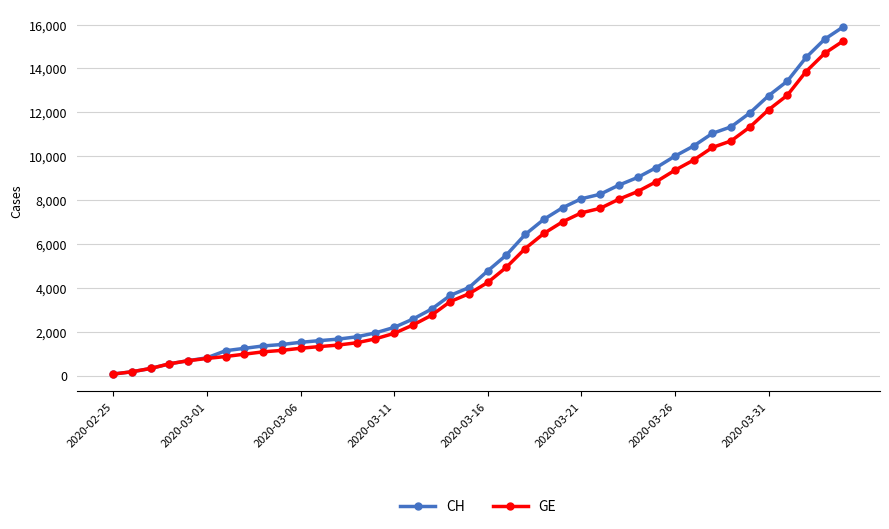

List the series in order of their overall mean, highest first.

CH, GE